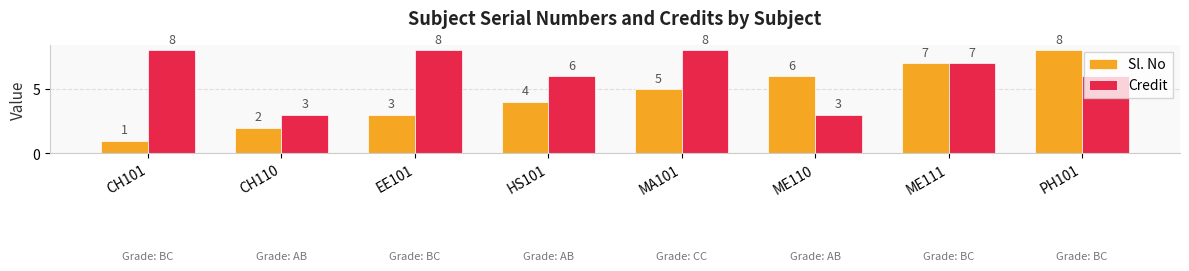

How many Sl. No values are between 3 and 7?

5